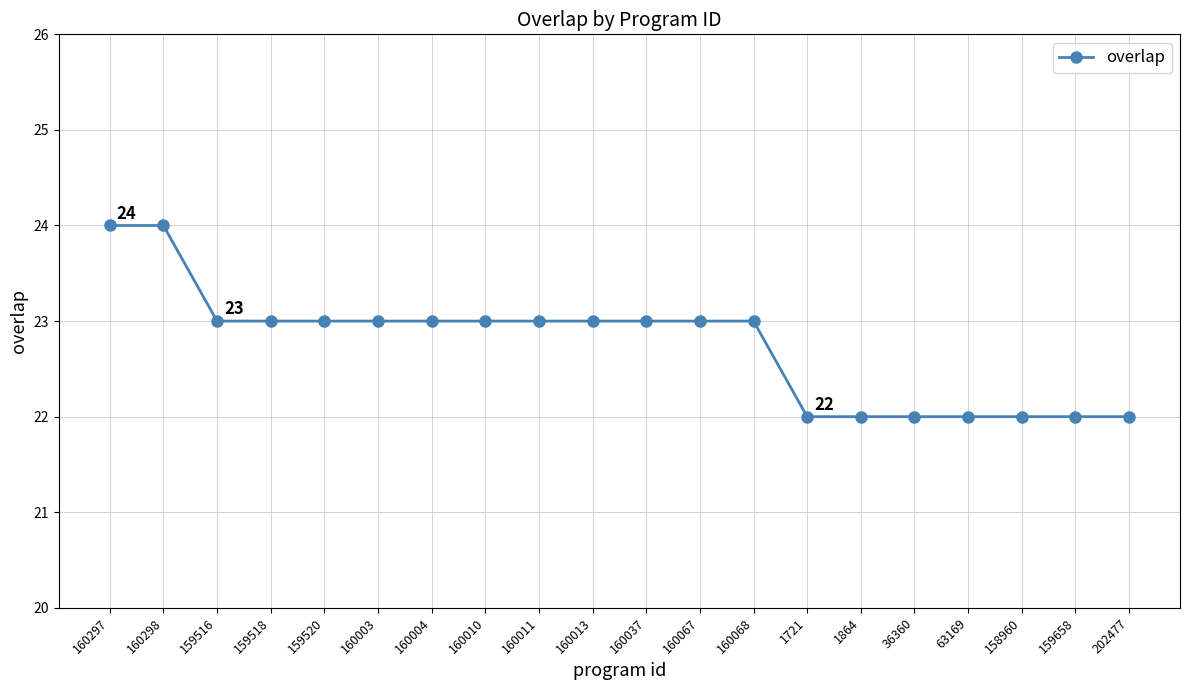

What is the difference between the maximum and minimum values?

2